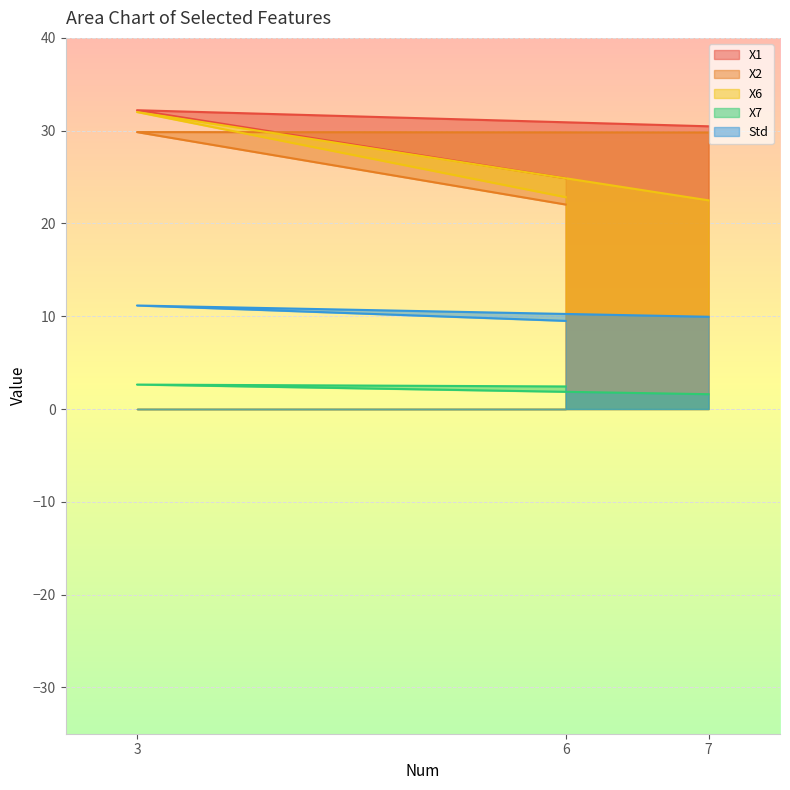

What are all the series names shown in the legend?

X1, X2, X6, X7, Std